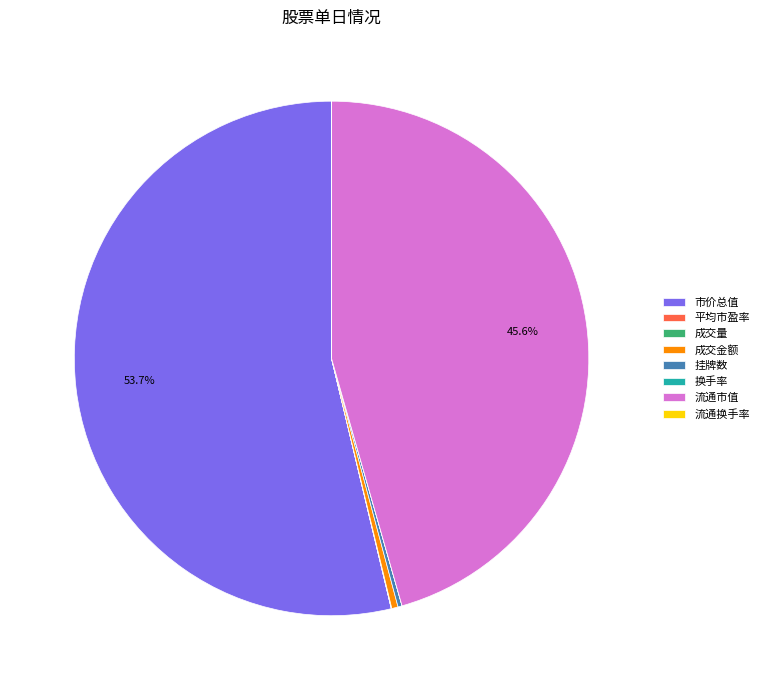

Does any single category account for the majority?

Yes